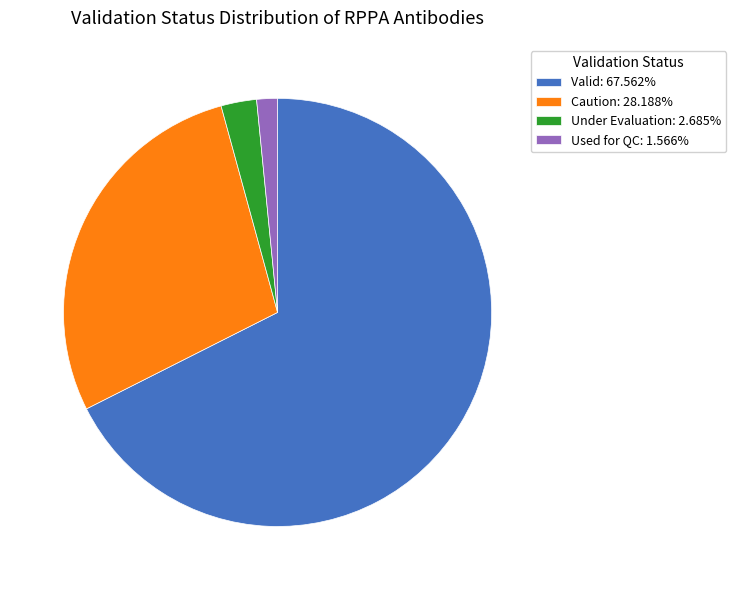

Does Caution represent more than half of the total?

No